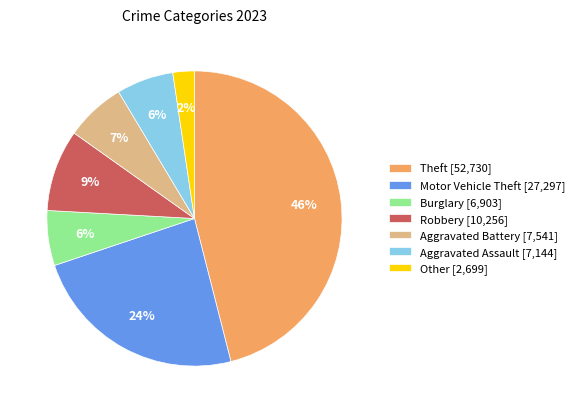

To the nearest percent, what is the combined percentage of Other and Robbery?

11%